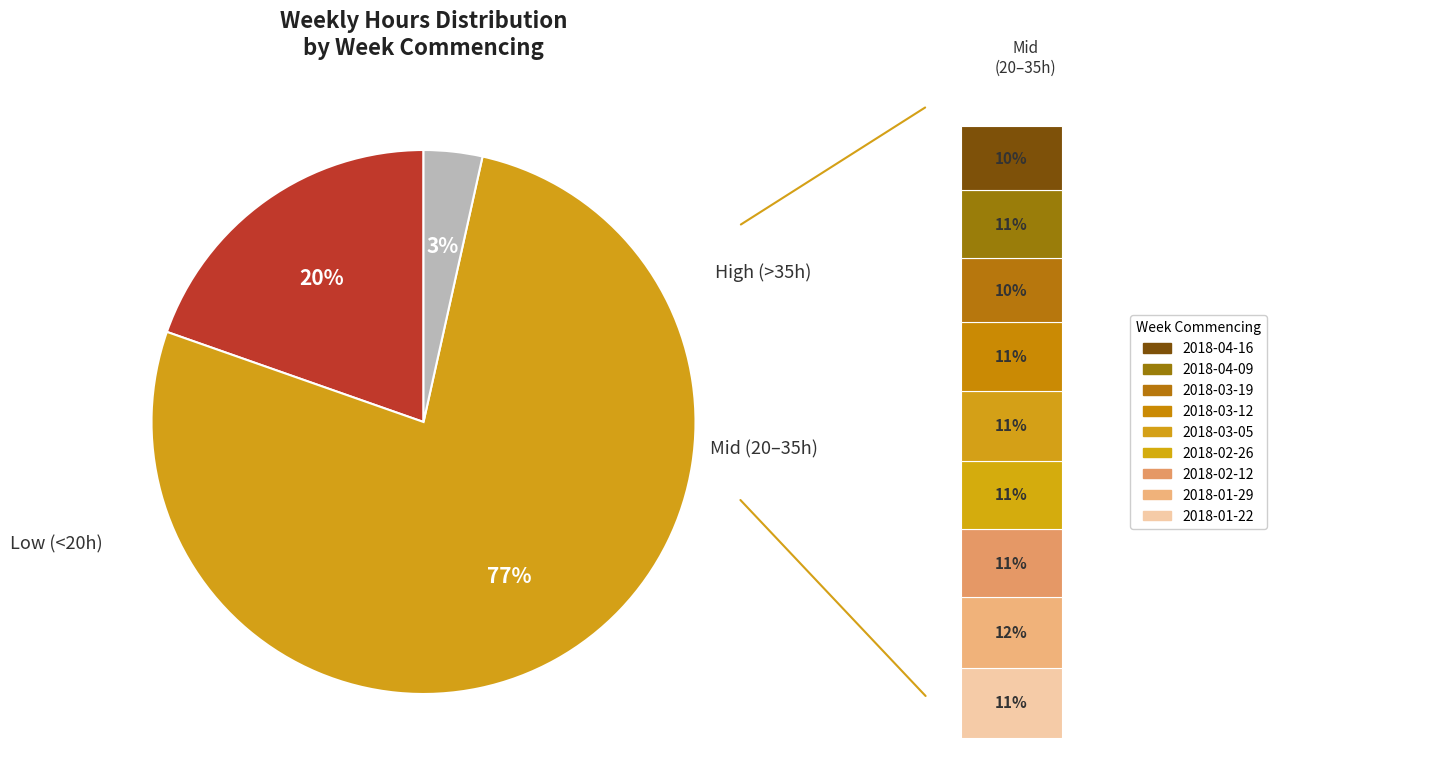

To the nearest percent, what percentage of the pie is 2018-02-26?

9%